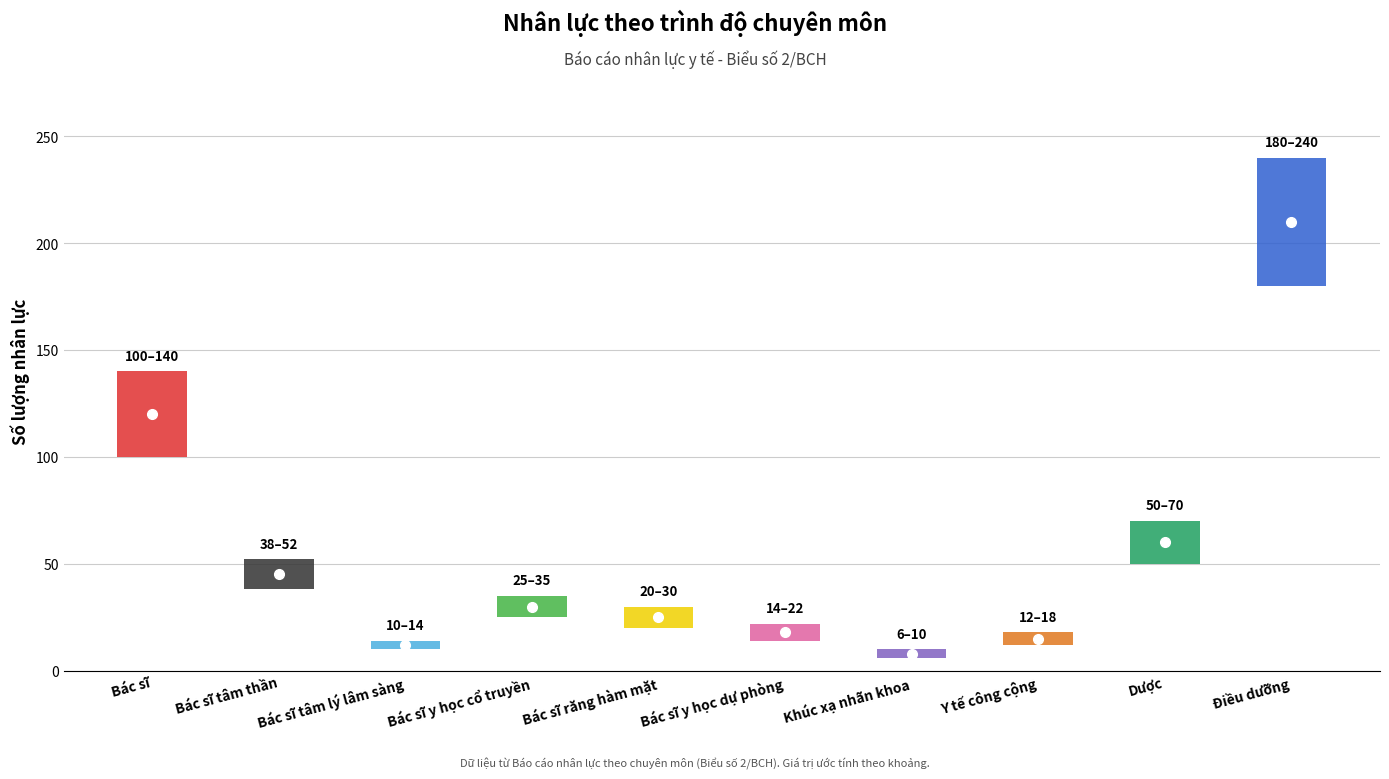

How many categories are shown in the chart?

10